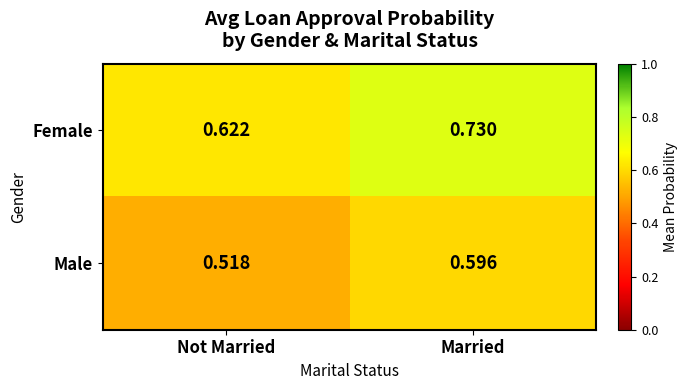

Which category has the lowest value across all series?

Not Married